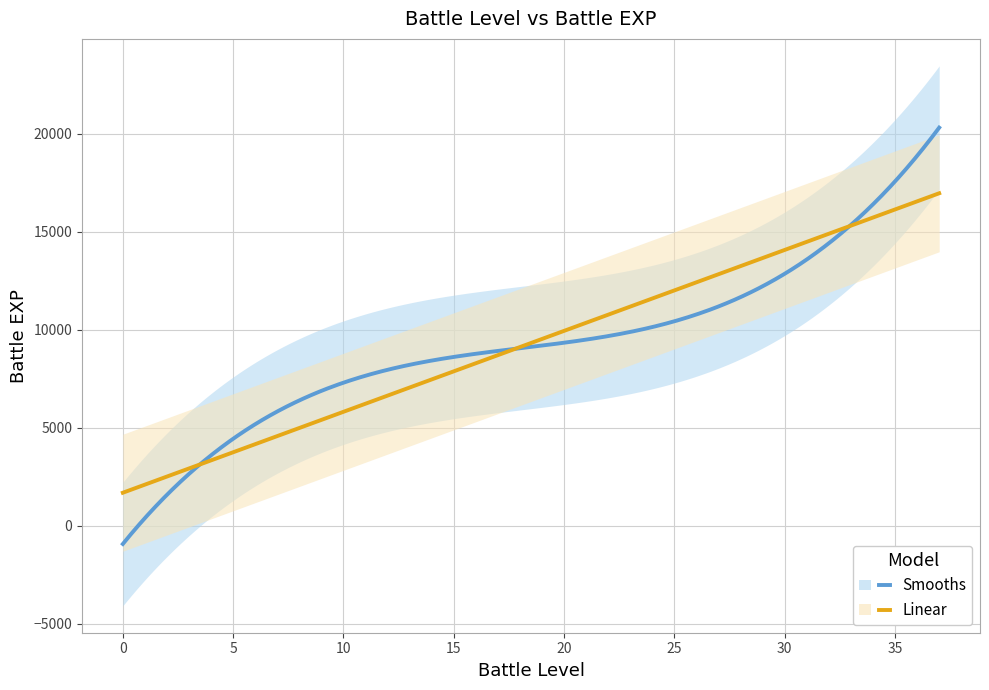

How many values in the battle_level series exceed 19?

18